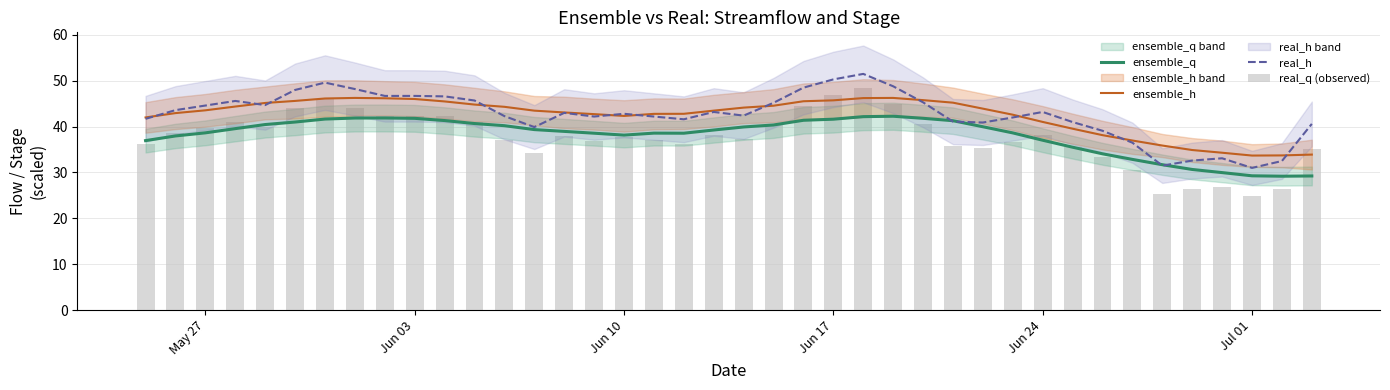

The value of ensemble_h at May 27 is 77.0. True or false?

False